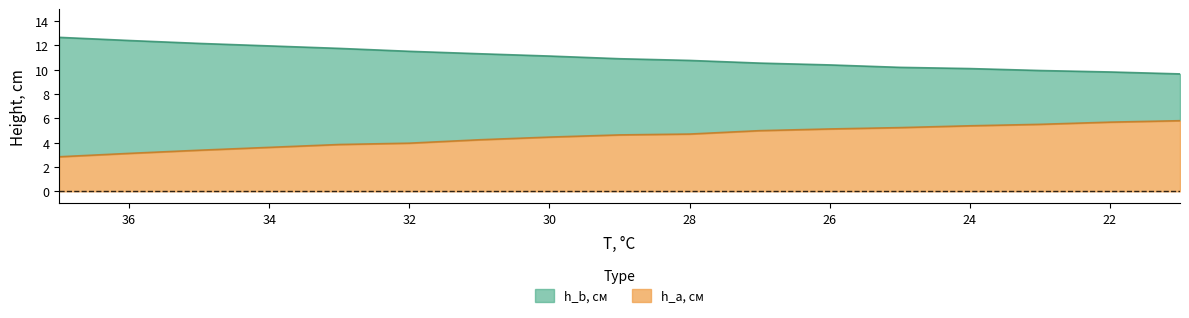

True or false: h_b, см and h_a, см intersect in this chart.

False